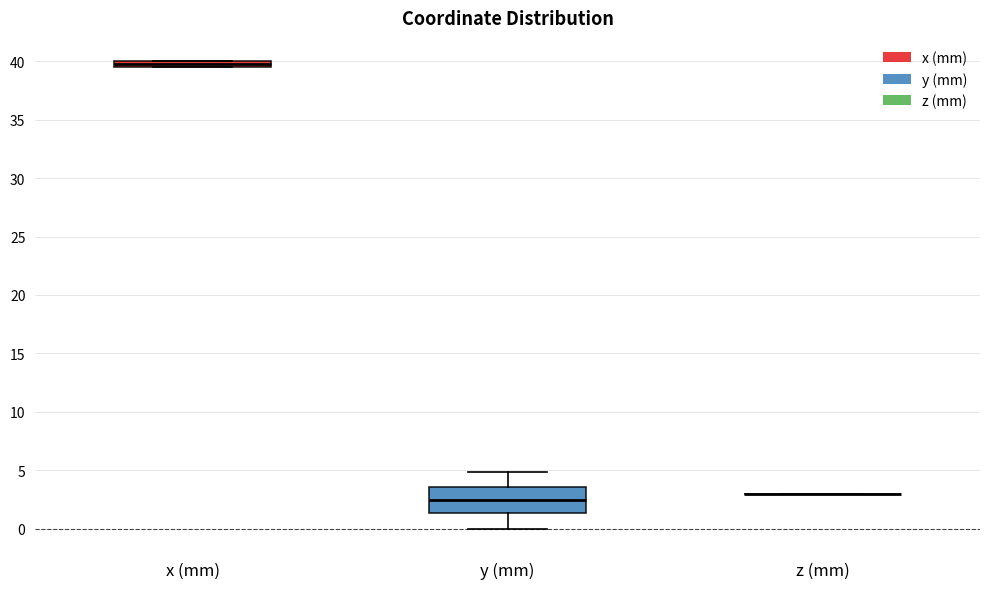

Comparing the boxes themselves (not the whiskers), which one is the tallest?

y (mm)